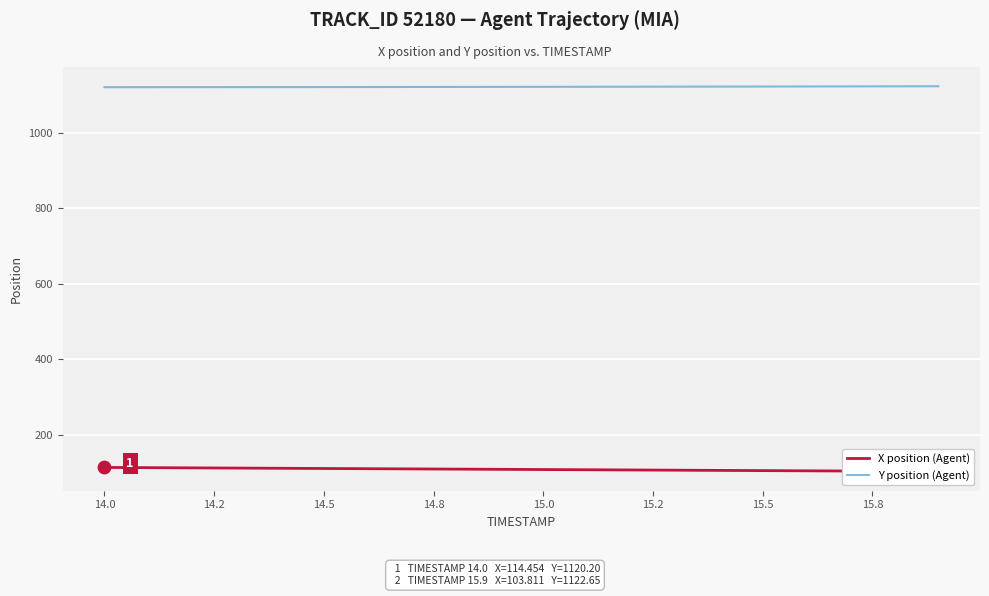

The value of Y position (Agent) at 15.5 is 1737.4. True or false?

False